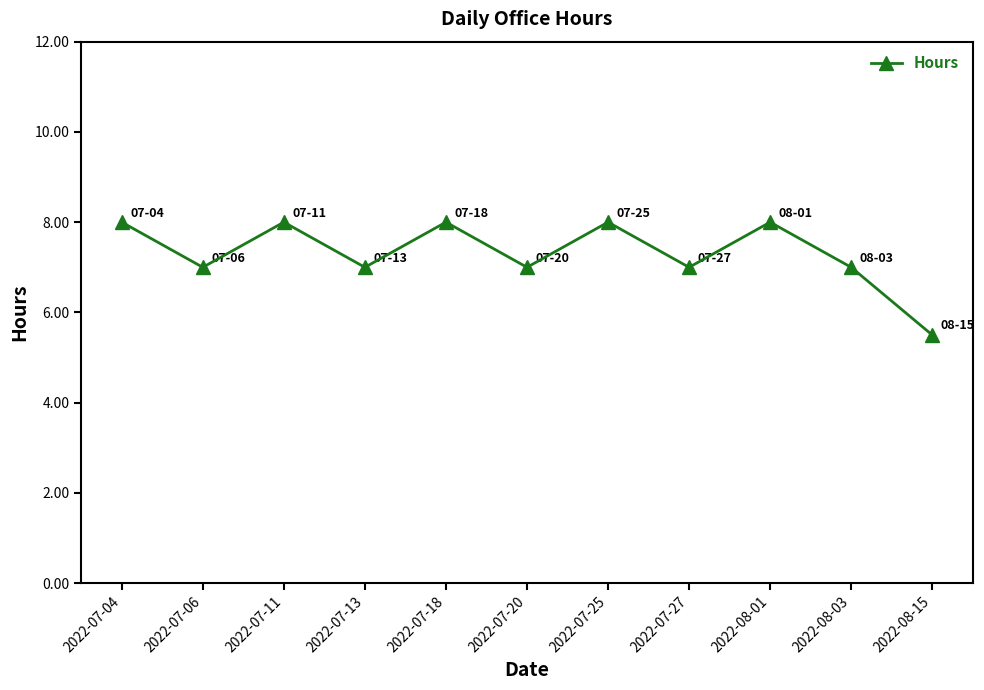

How many values are between 7 and 8?

10